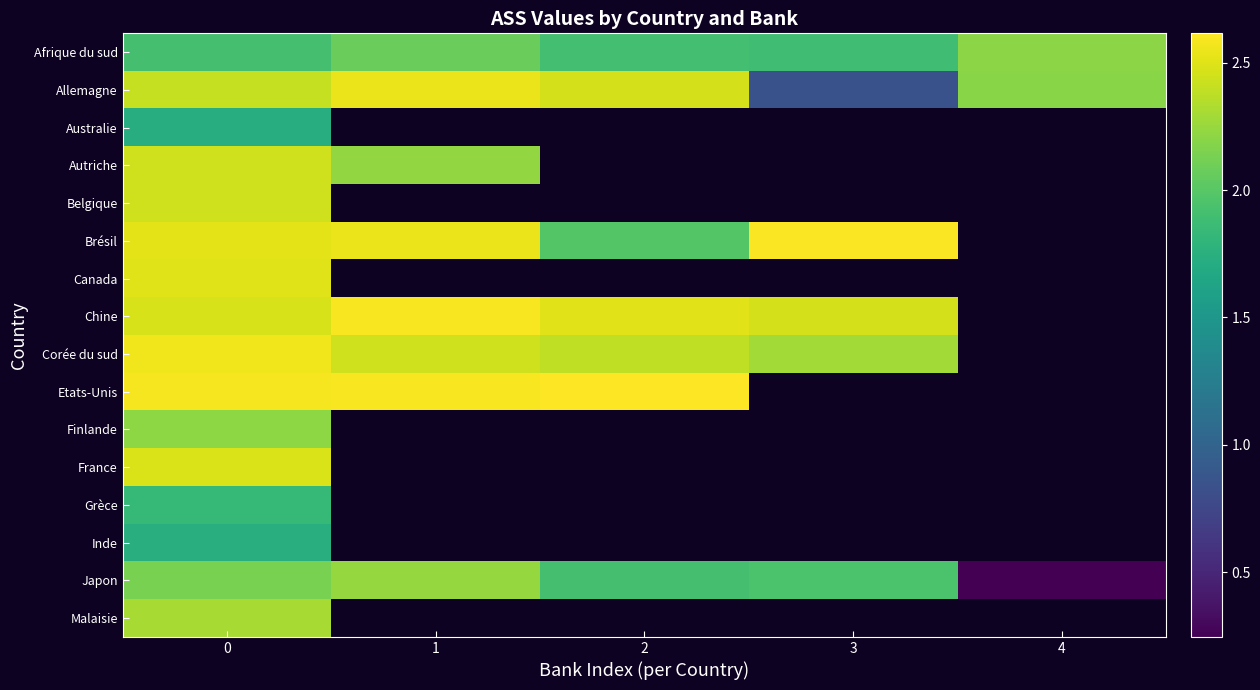

Between 0 and 4, which is larger?

4